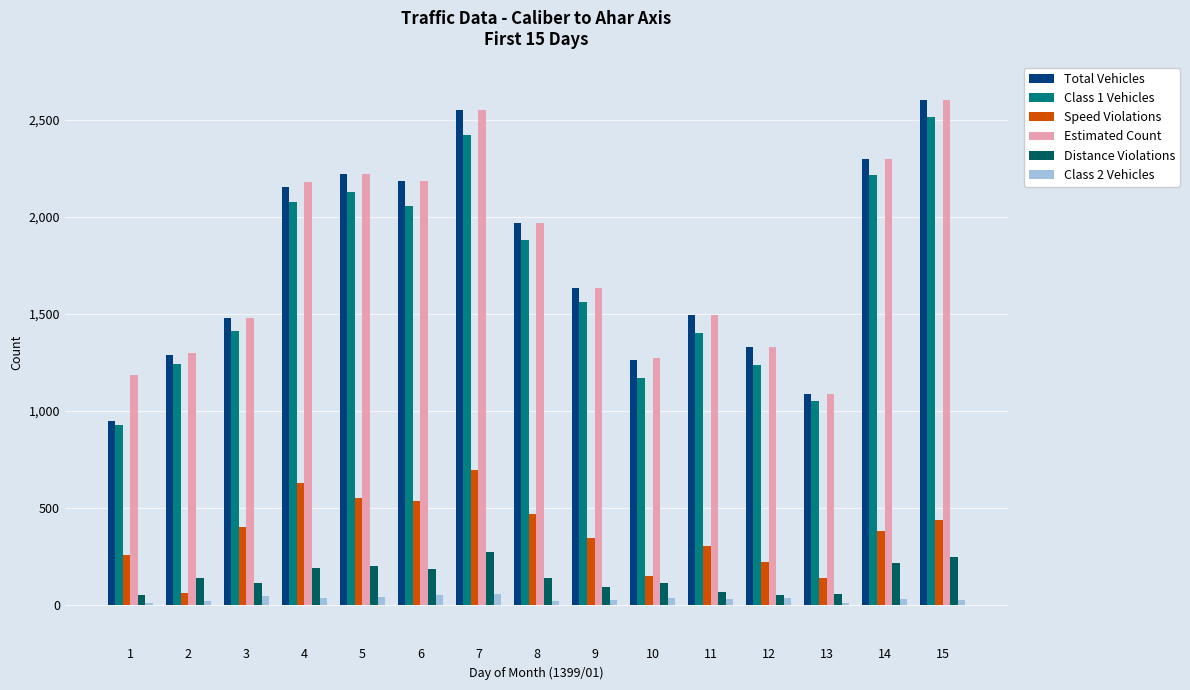

What is the total value across all series at 1?

3362